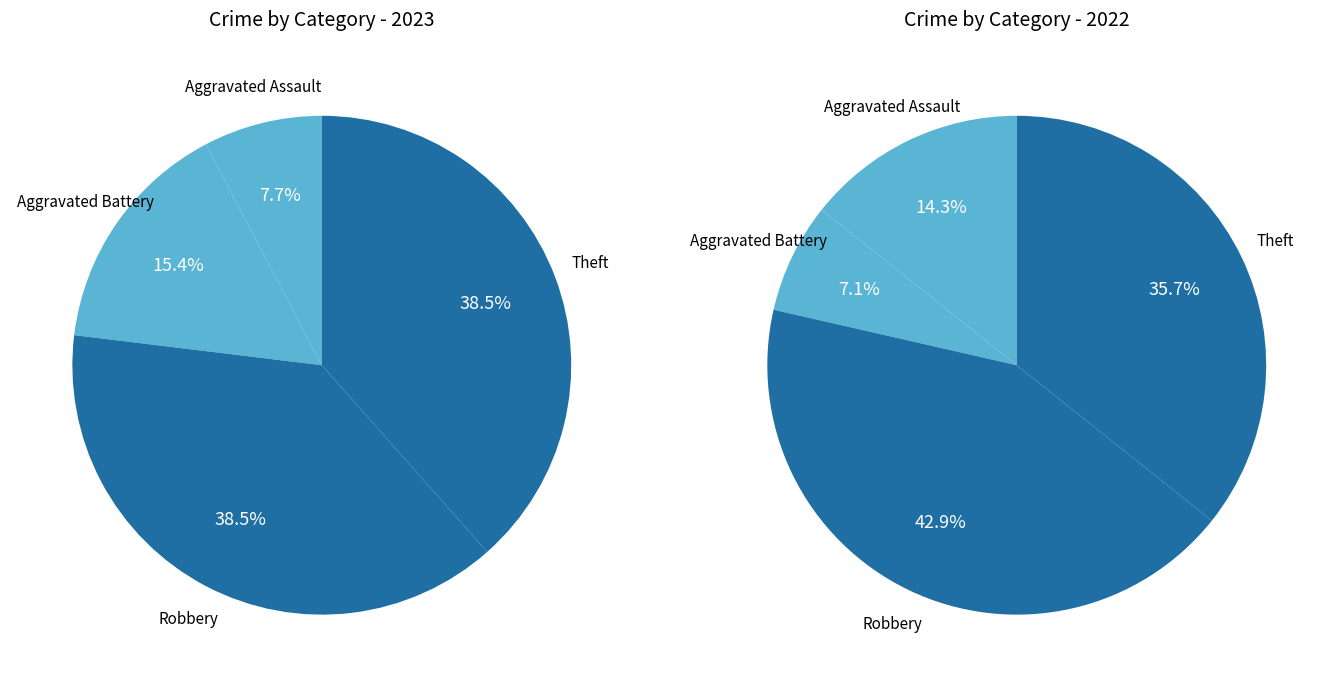

Does values_2022 account for over 50% of the chart?

No